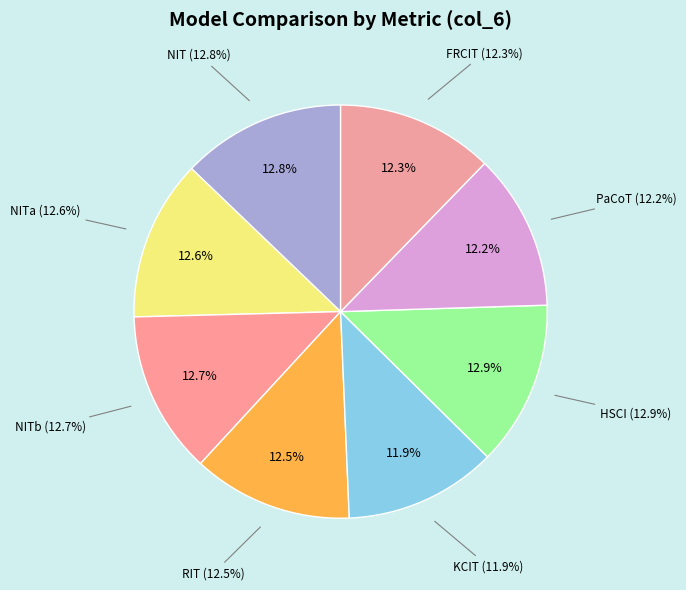

Rank the categories by value from lowest to highest.

KCIT, PaCoT, FRCIT, RIT, NITa, NITb, NIT, HSCI